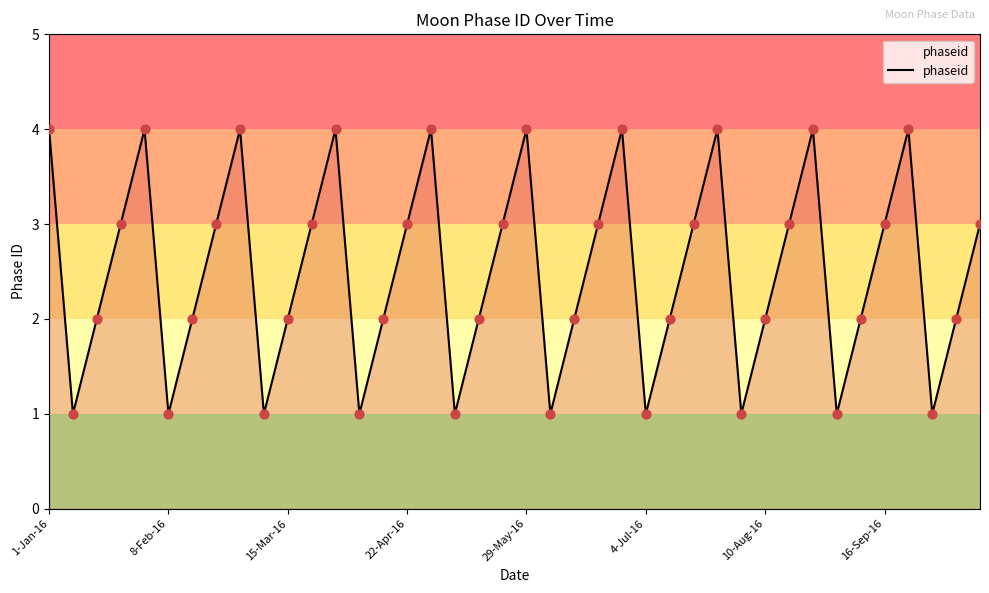

What is the difference between the maximum and minimum values?

3